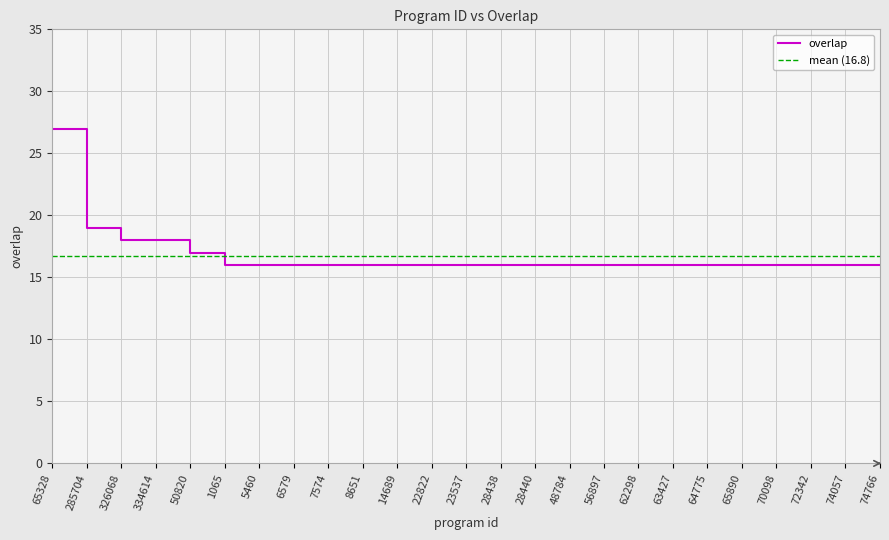

What position from the right is 74057?

2